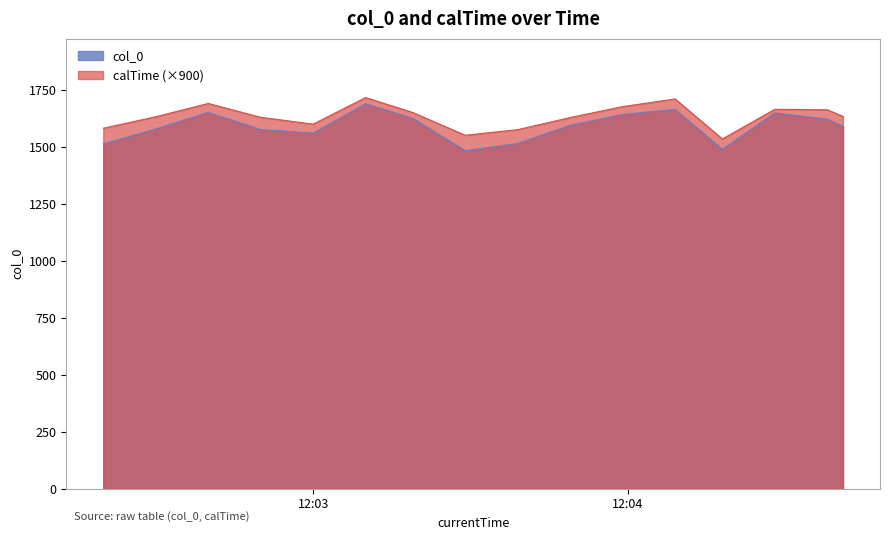

Rank the series by their maximum value, from lowest to highest.

col_0, calTime (×900)